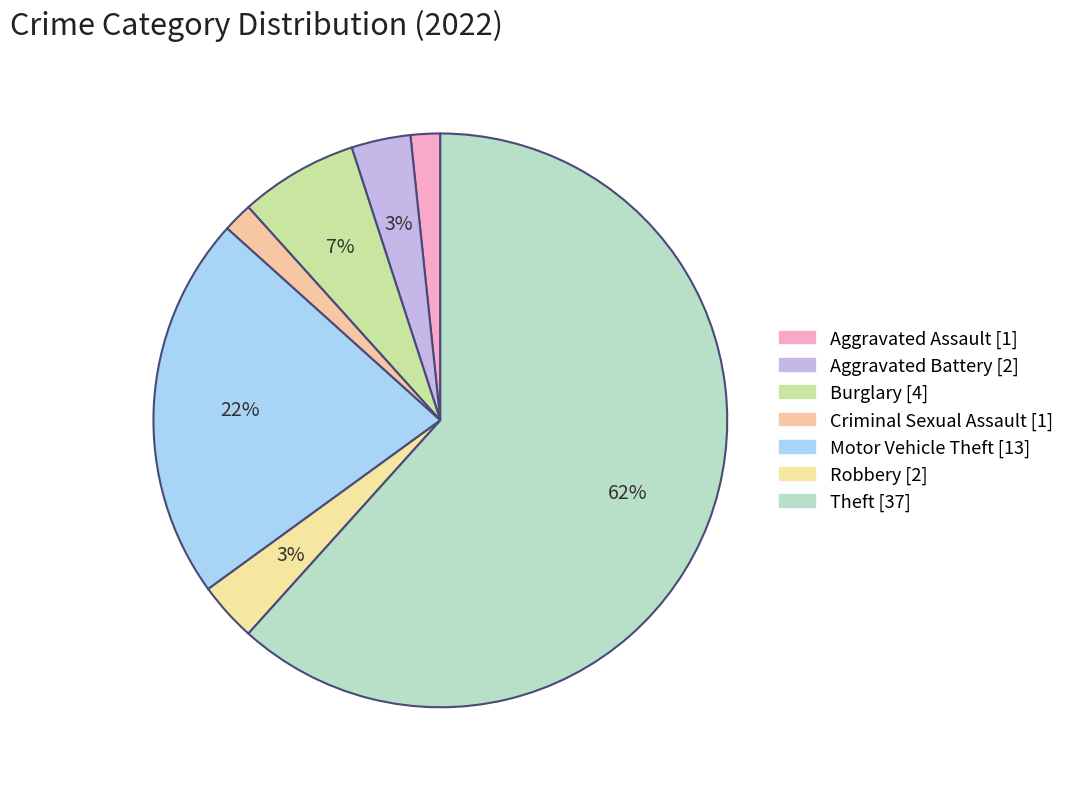

Is there a majority slice in this chart?

Yes